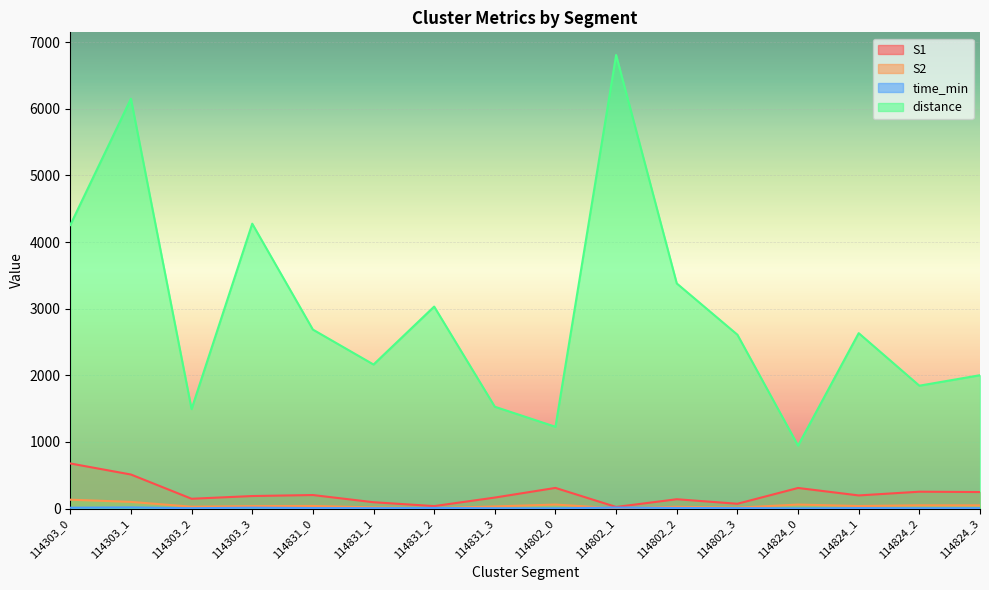

Which category has the lowest value across all series?

114824_0